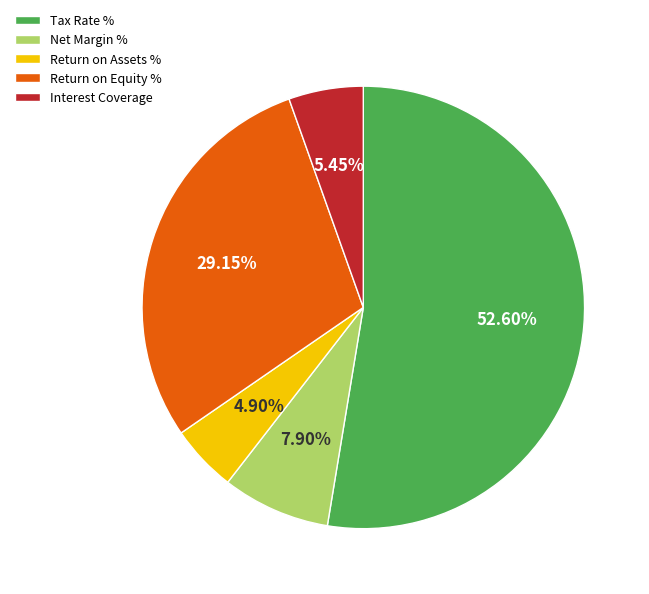

Count the number of slices in the pie.

5